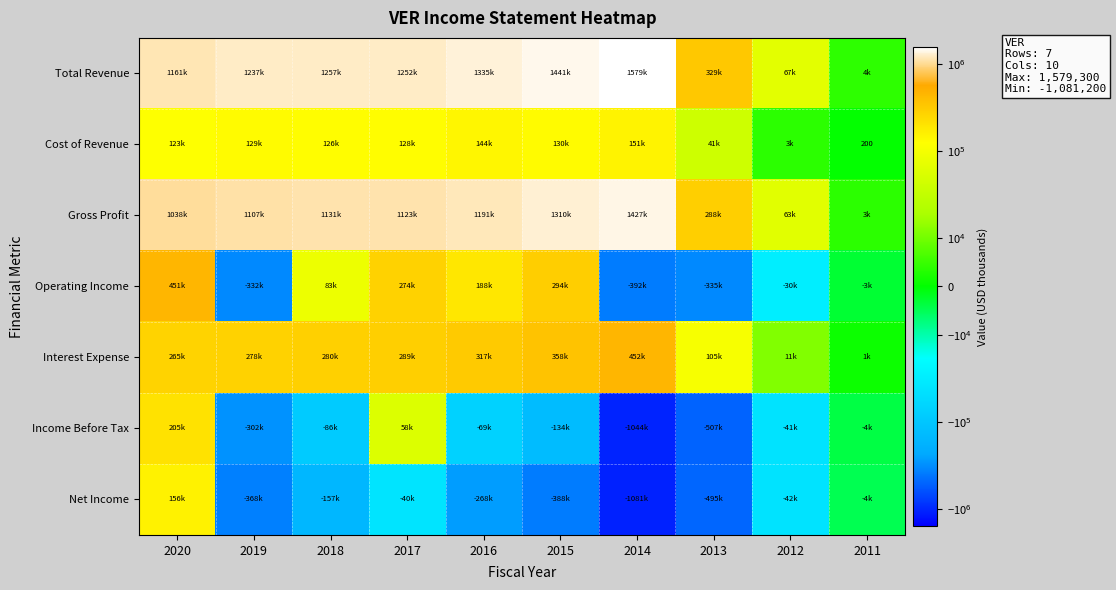

At 2017, list the series in order from largest to smallest.

Total Revenue, Gross Profit, Interest Expense, Operating Income, Cost of Revenue, Income Before Tax, Net Income